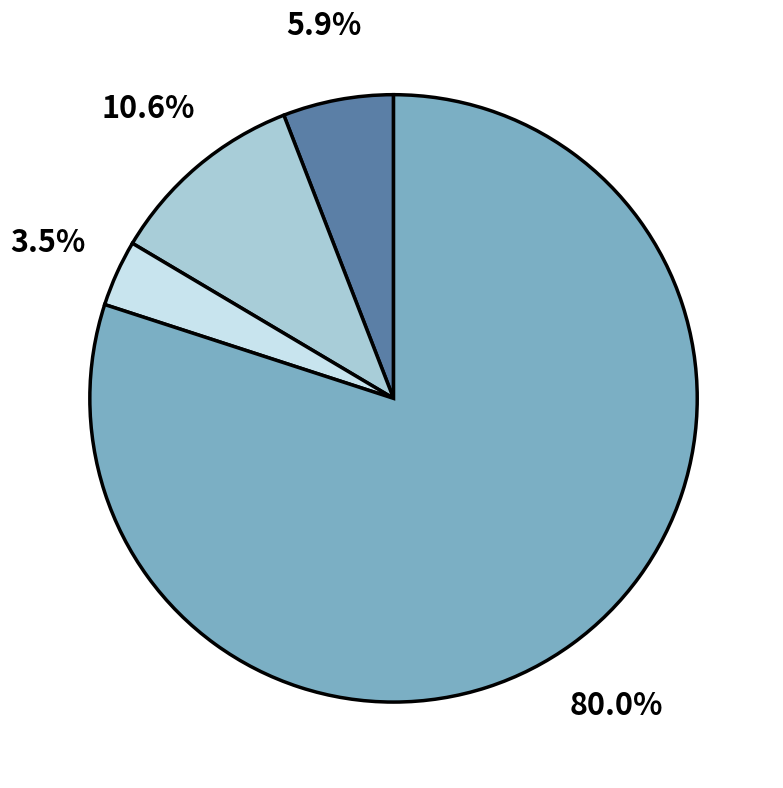

Count the number of slices in the pie.

4